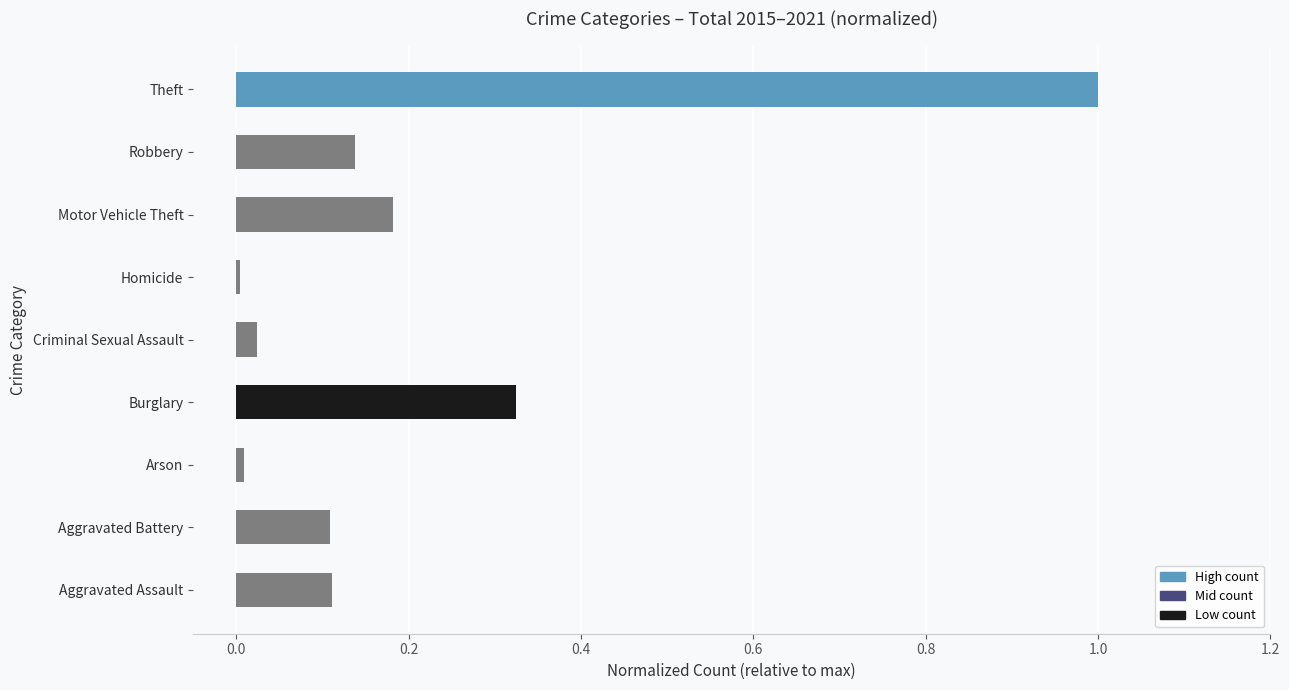

How many bars are there in total?

9